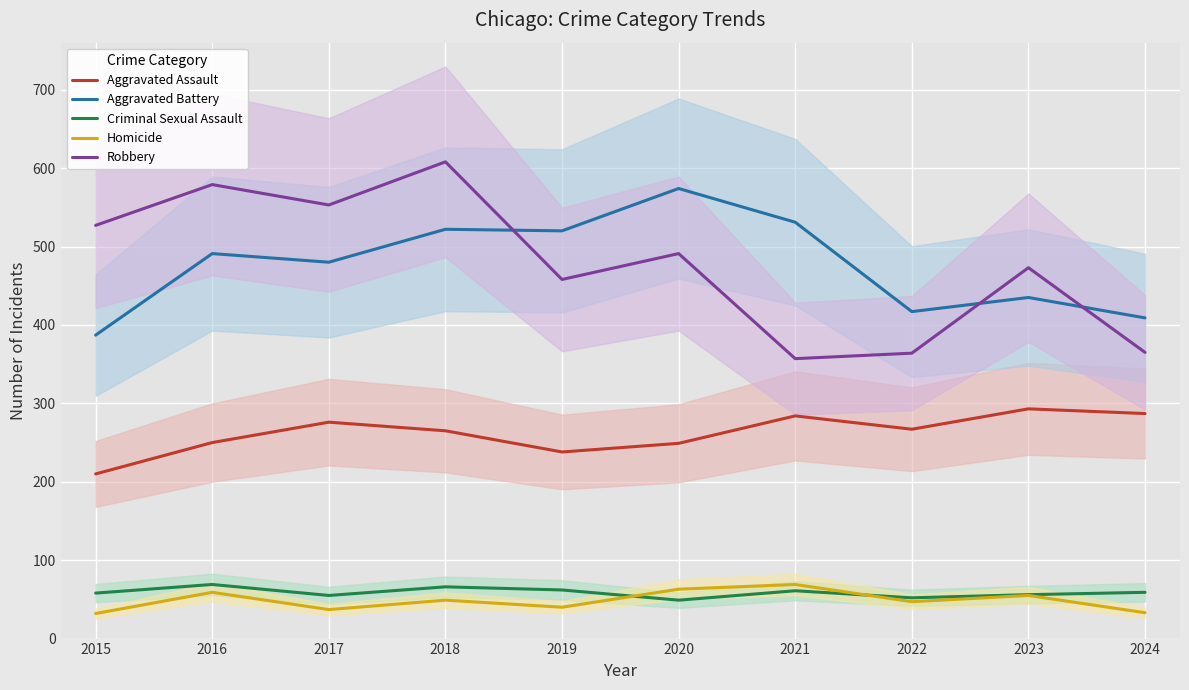

What is the greatest value displayed?

608